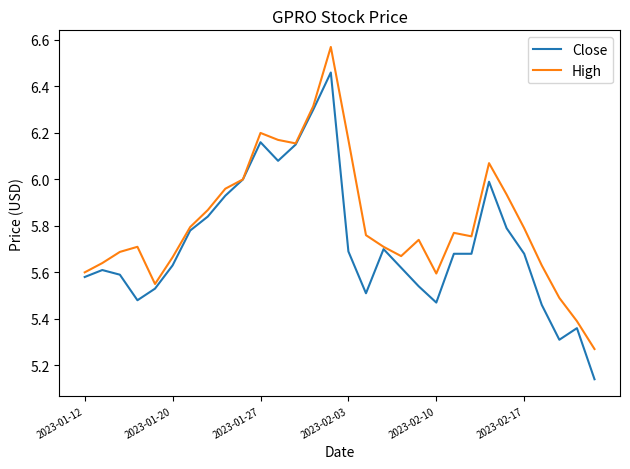

Which series has the widest spread of values?

Close